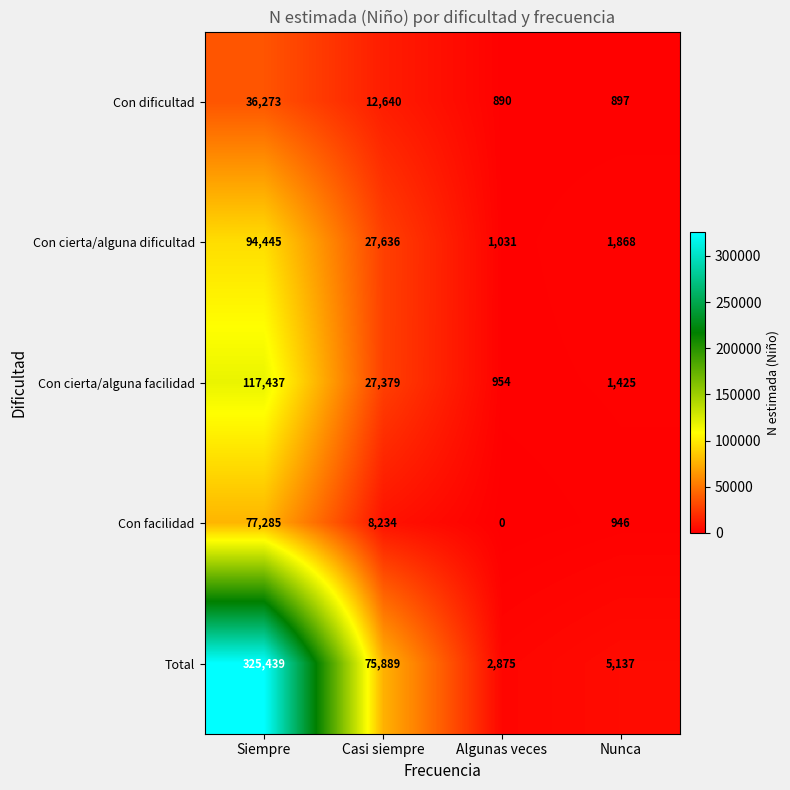

Reading left to right, extract all data points from this chart.

Con dificultad: Siempre=36273	Casi siempre=12640	Algunas veces=890	Nunca=897
Con cierta/alguna dificultad: Siempre=94445	Casi siempre=27636	Algunas veces=1031	Nunca=1868
Con cierta/alguna facilidad: Siempre=117437	Casi siempre=27379	Algunas veces=954	Nunca=1425
Con facilidad: Siempre=77285	Casi siempre=8234	Algunas veces=0	Nunca=946
Total: Siempre=325439	Casi siempre=75889	Algunas veces=2875	Nunca=5137